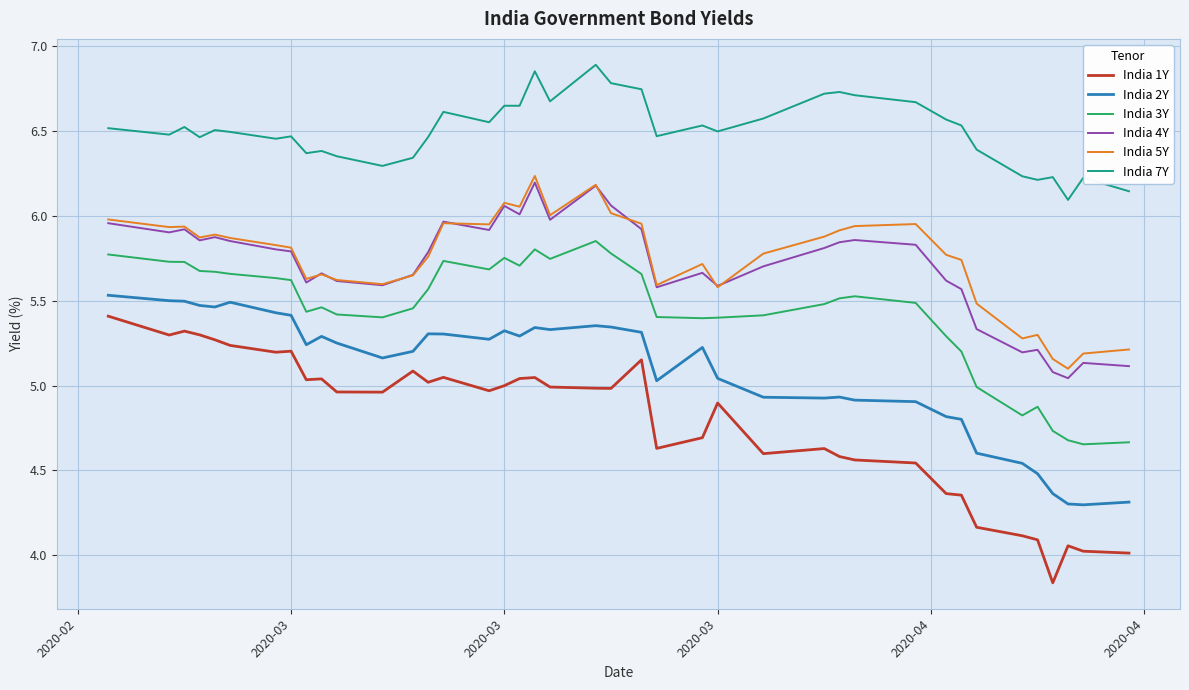

What is the lowest value of the India 2Y series?

4.3